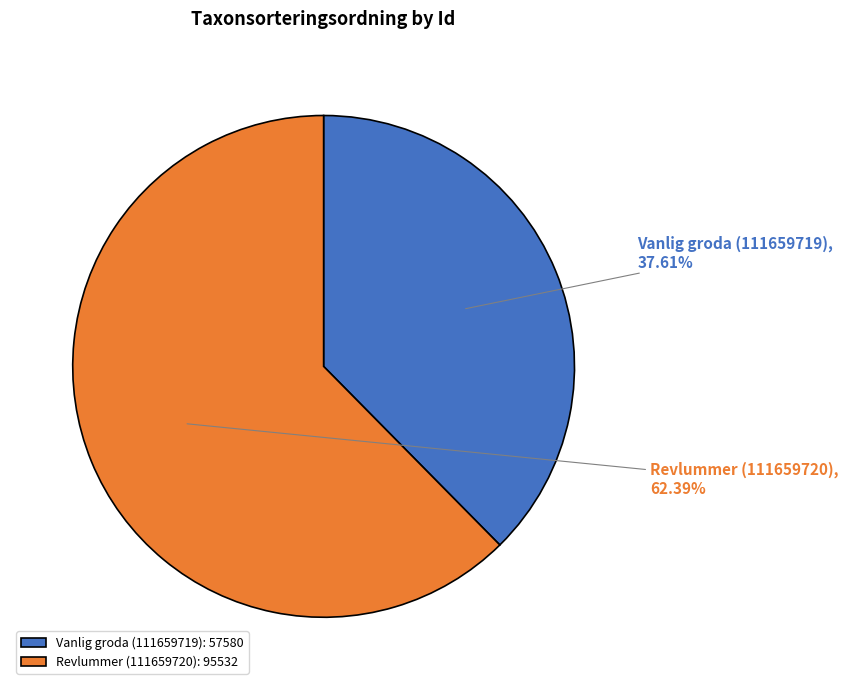

Is there a majority slice in this chart?

Yes